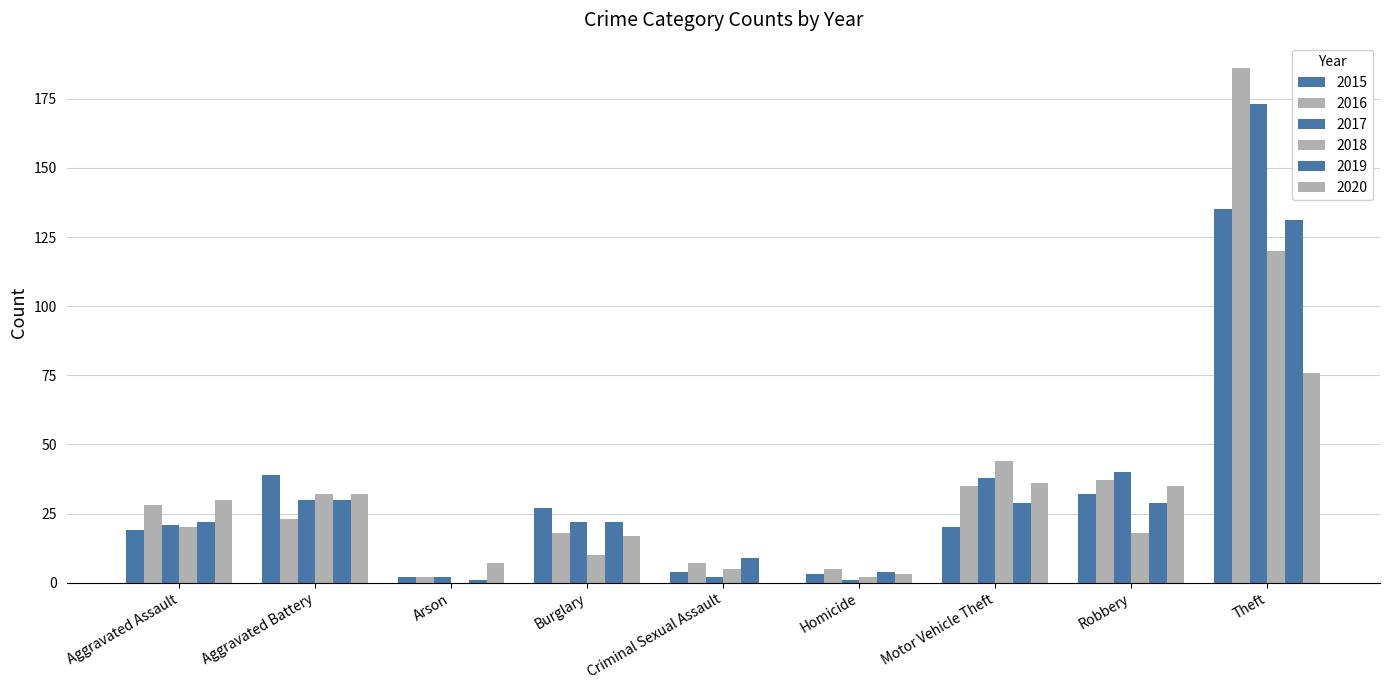

Reading left to right, list all the values displayed in this chart.

2015: Aggravated Assault=19	Aggravated Battery=39	Arson=2	Burglary=27	Criminal Sexual Assault=4	Homicide=3	Motor Vehicle Theft=20	Robbery=32	Theft=135
2016: Aggravated Assault=28	Aggravated Battery=23	Arson=2	Burglary=18	Criminal Sexual Assault=7	Homicide=5	Motor Vehicle Theft=35	Robbery=37	Theft=186
2017: Aggravated Assault=21	Aggravated Battery=30	Arson=2	Burglary=22	Criminal Sexual Assault=2	Homicide=1	Motor Vehicle Theft=38	Robbery=40	Theft=173
2018: Aggravated Assault=20	Aggravated Battery=32	Arson=0	Burglary=10	Criminal Sexual Assault=5	Homicide=2	Motor Vehicle Theft=44	Robbery=18	Theft=120
2019: Aggravated Assault=22	Aggravated Battery=30	Arson=1	Burglary=22	Criminal Sexual Assault=9	Homicide=4	Motor Vehicle Theft=29	Robbery=29	Theft=131
2020: Aggravated Assault=30	Aggravated Battery=32	Arson=7	Burglary=17	Criminal Sexual Assault=0	Homicide=3	Motor Vehicle Theft=36	Robbery=35	Theft=76